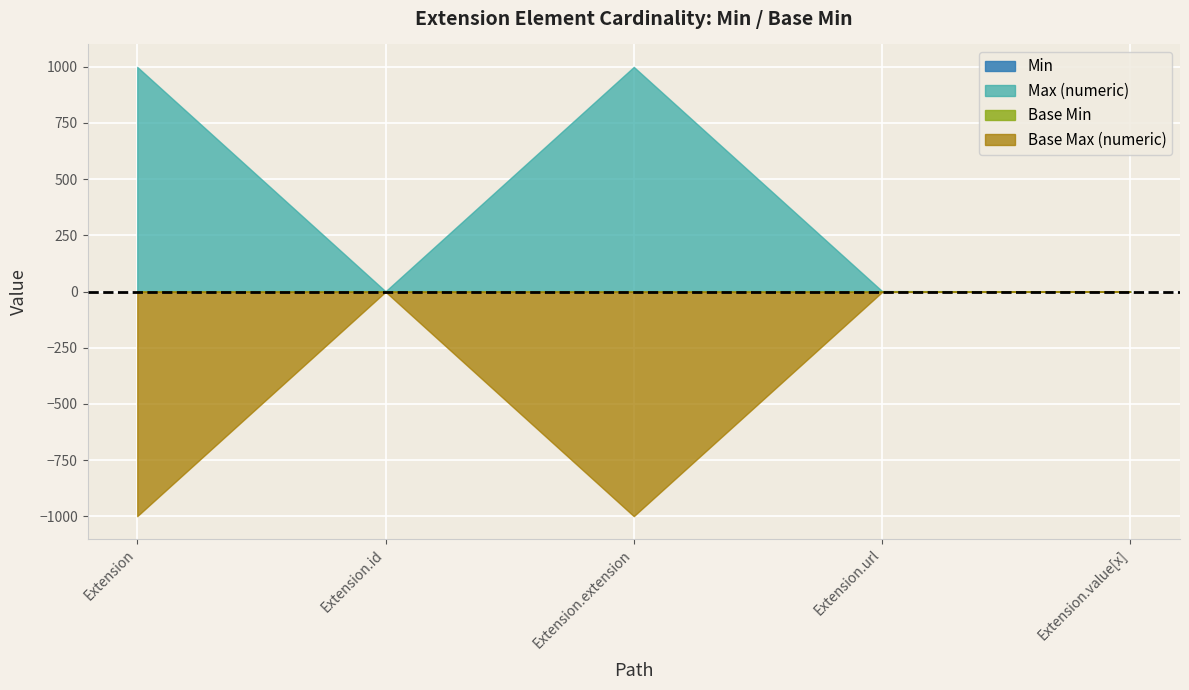

True or false: Max_numeric and Base Max_numeric intersect in this chart.

False